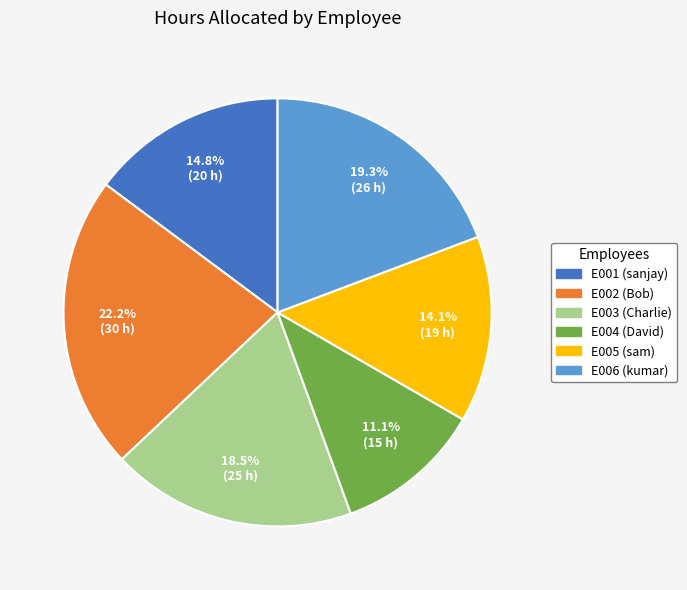

True or false: E005 (sam) accounts for 14% of the total.

True